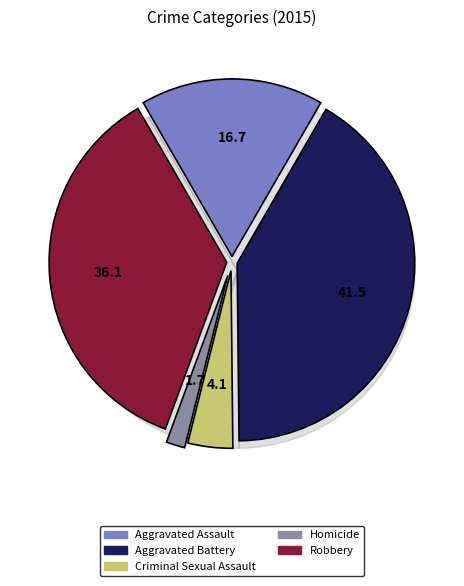

Does any single category account for the majority?

No